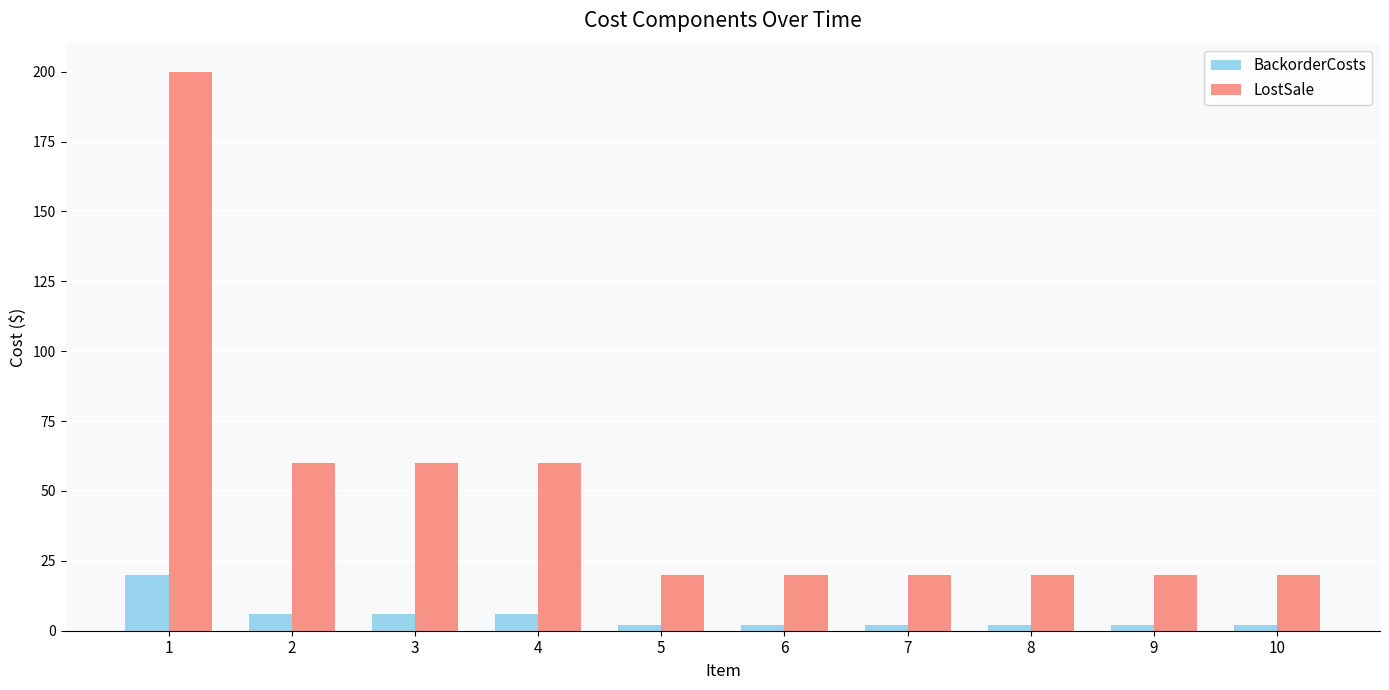

Is it true that LostSale equals 5 at 9?

False